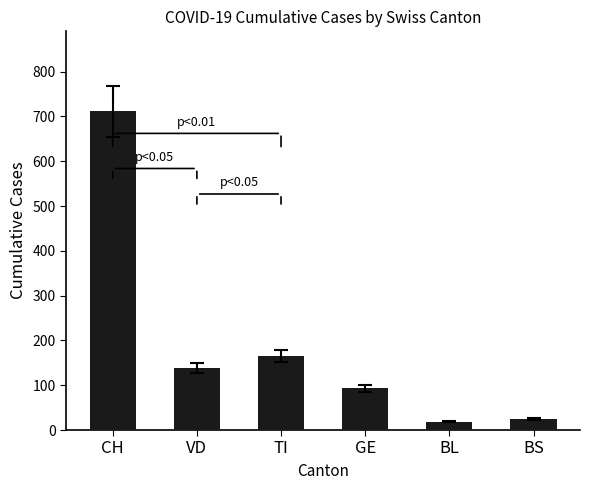

What is the label of the 2nd bar from the right?

BL